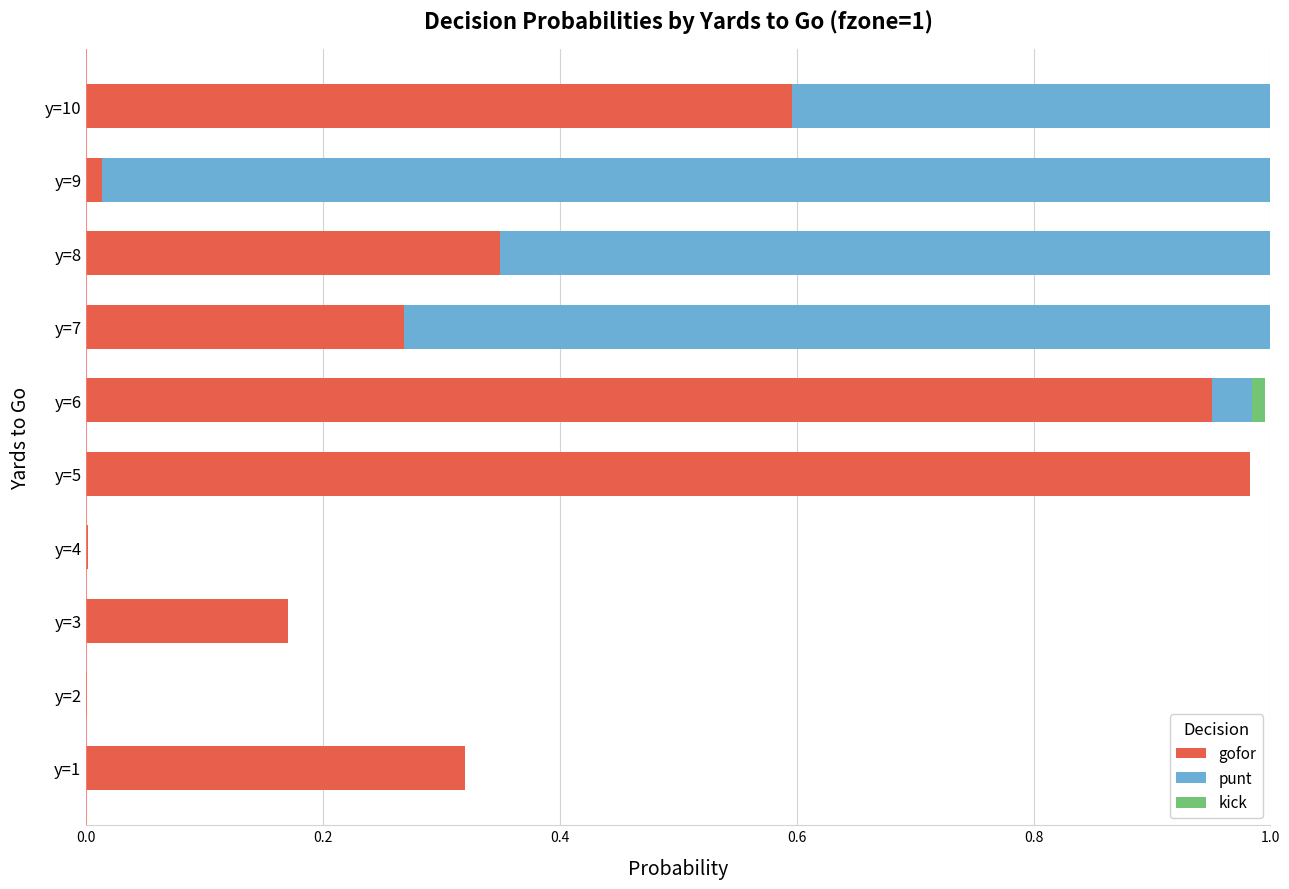

Which category has the highest value in the gofor series?

y=5